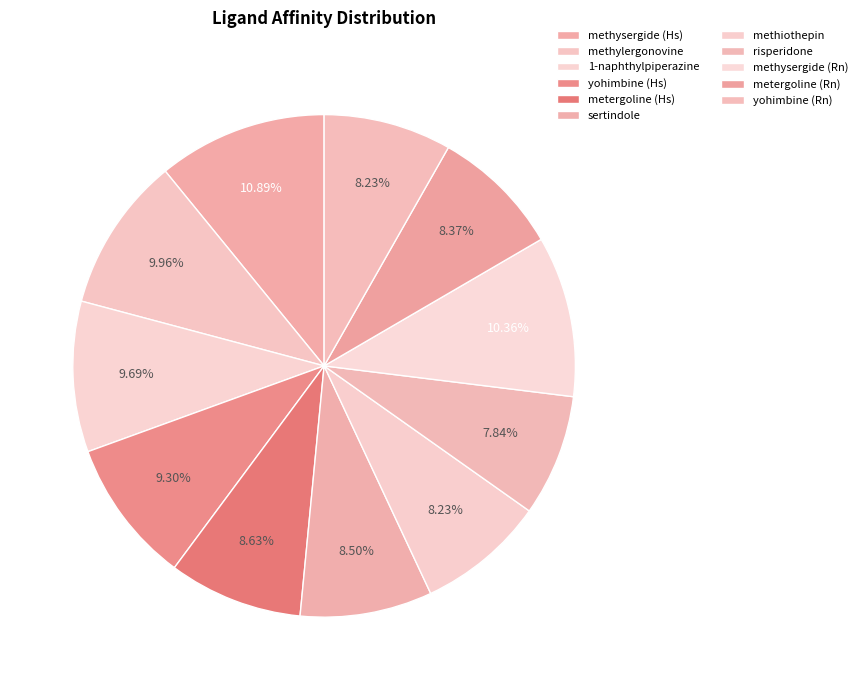

To the nearest percent, what is the average slice percentage?

9%